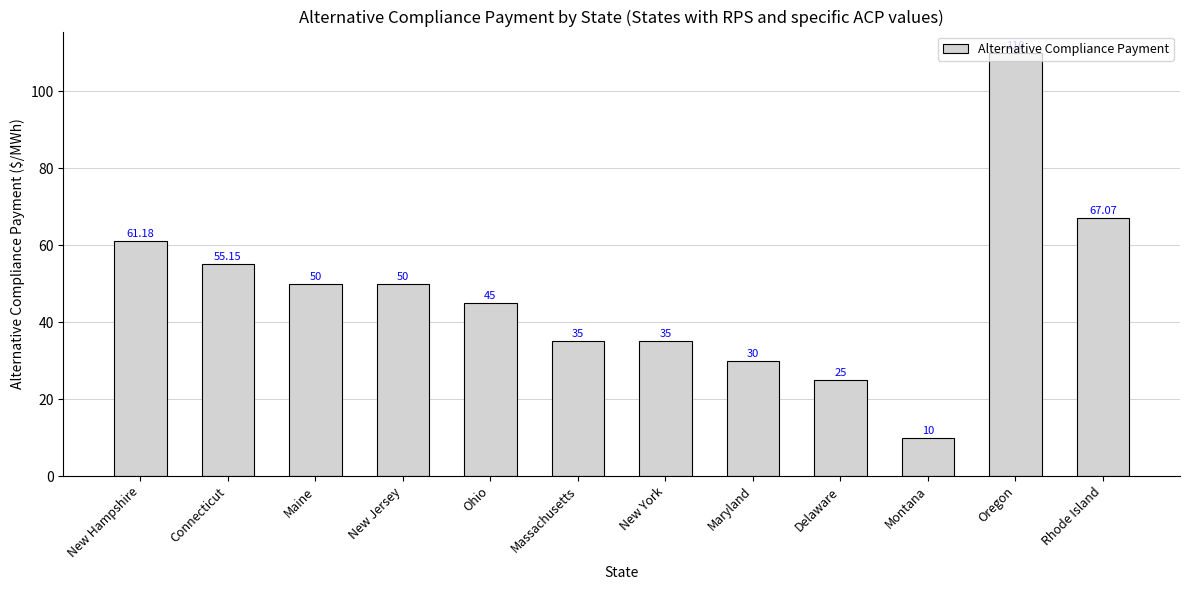

What is the label of the 12th bar from the right?

New Hampshire